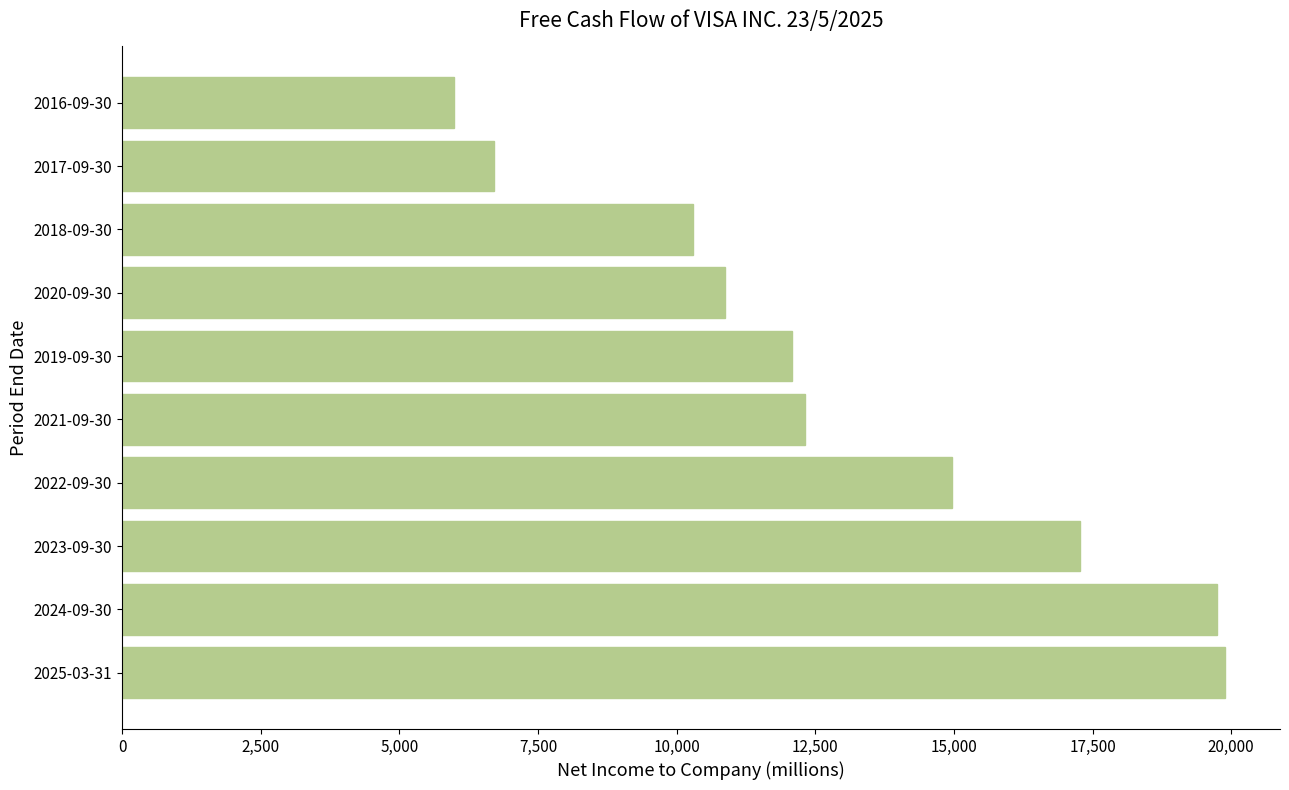

What is the sum of all values?

130107